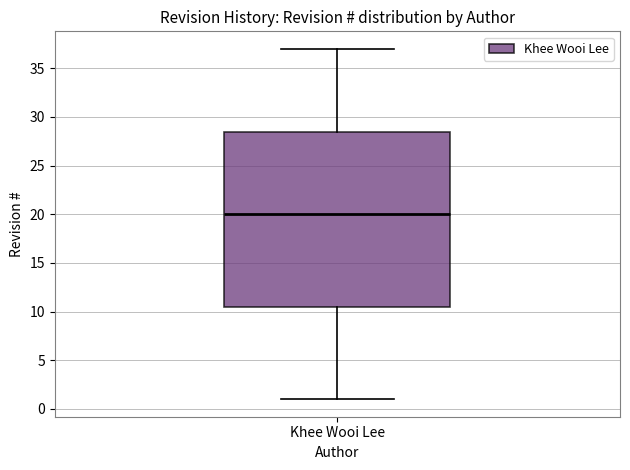

Where does the lower whisker of the box for Khee Wooi Lee end on the y-axis? The values are not printed on the chart, so give them approximately, as read against the axis.

1.0